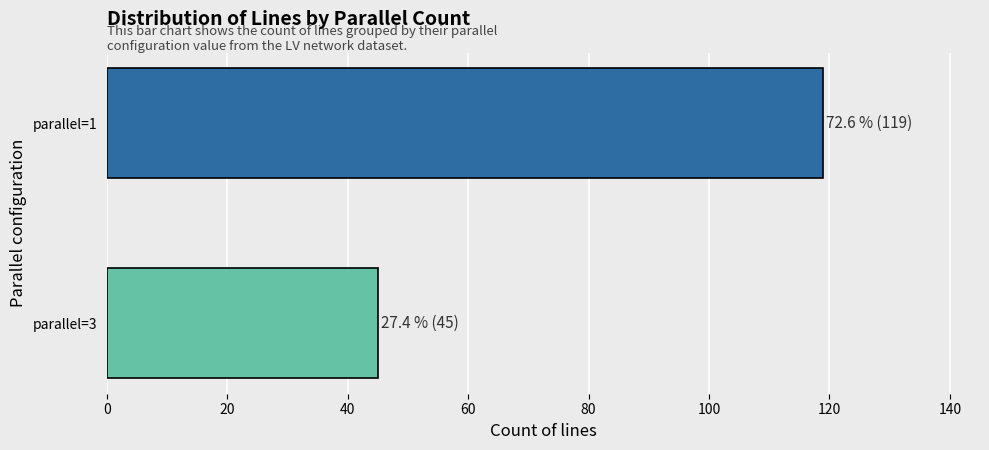

Rank the categories by value from lowest to highest.

parallel=3, parallel=1